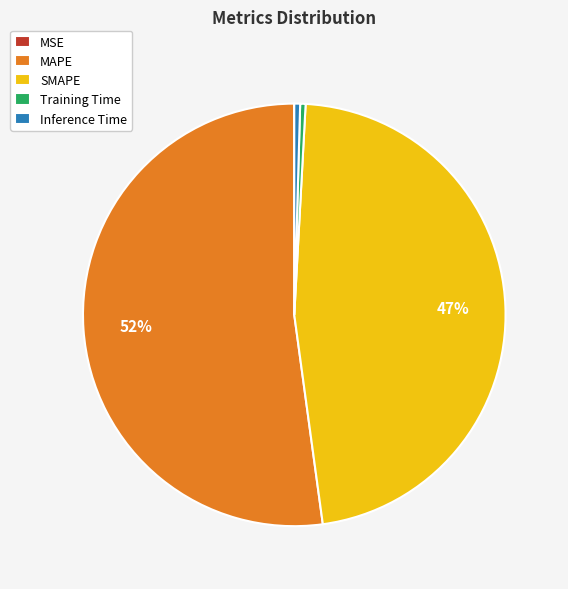

What percentage is the SMAPE slice, to the nearest percent?

47%